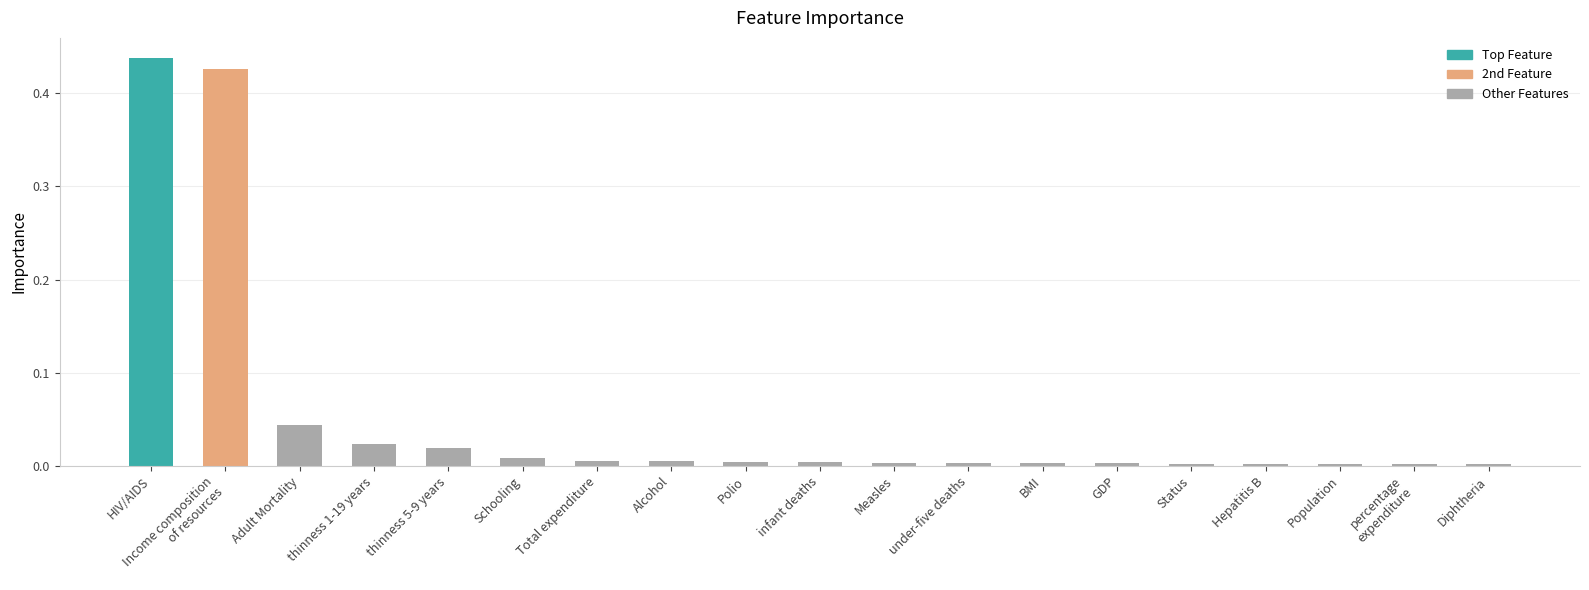

What is the label of the 5th bar from the left?

thinness 5-9 years